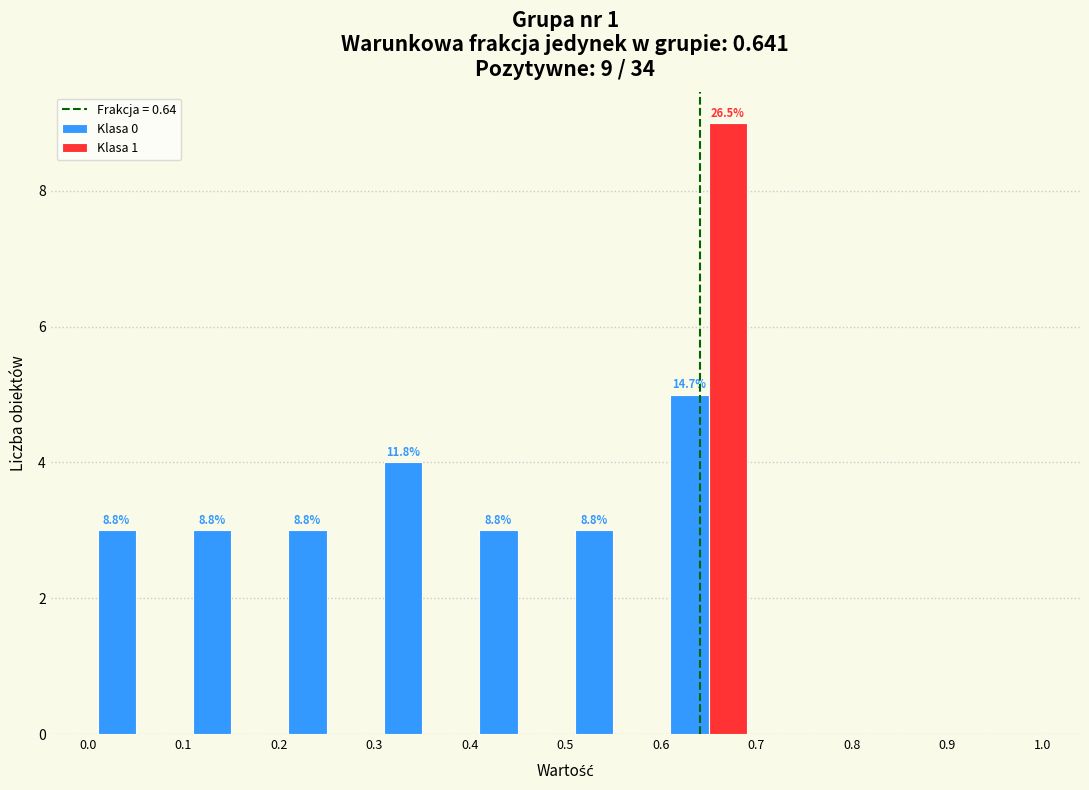

In the Klasa 1 series, which range on the x-axis has the tallest bar?

0.6 to 0.7